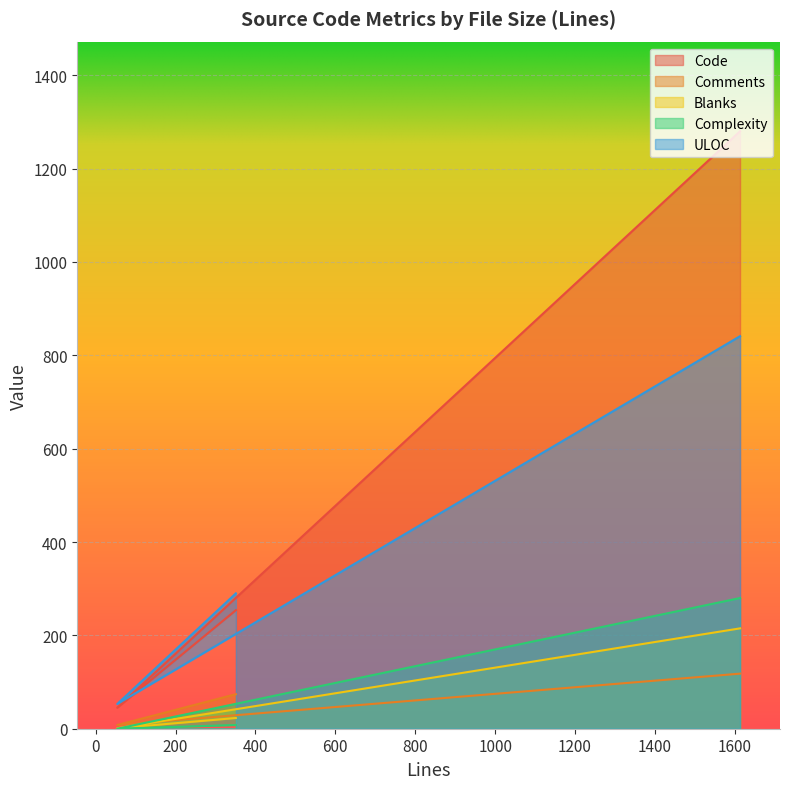

Is it true that Bytes equals 71 at 54?

False